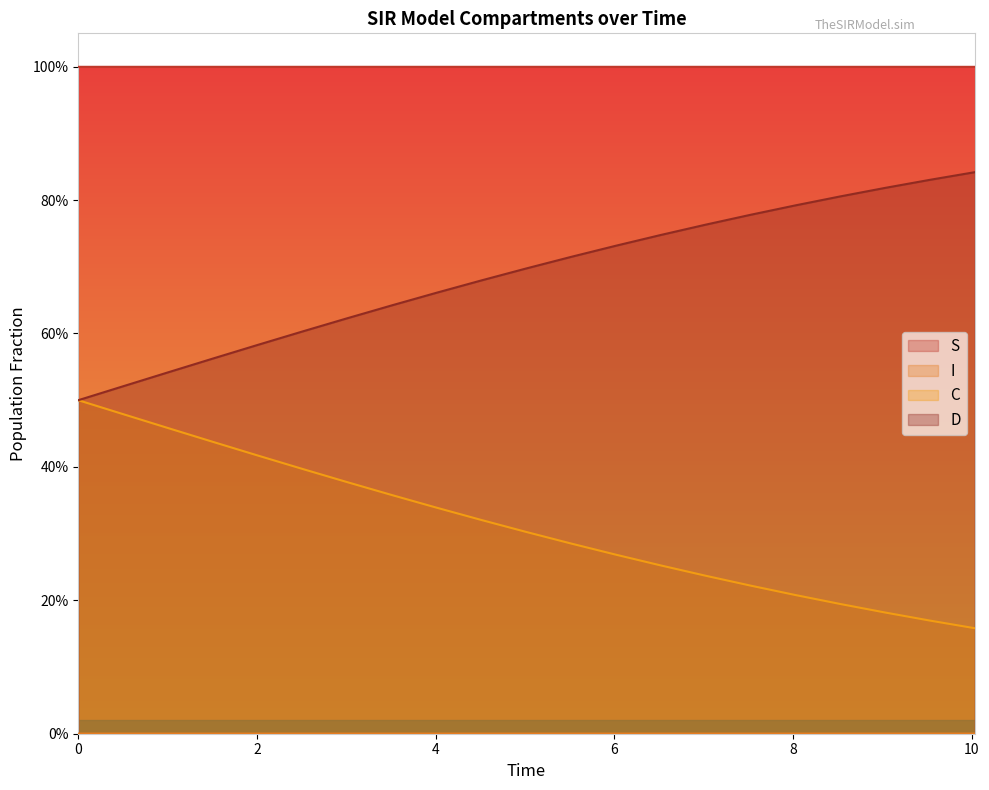

Count the number of data series in this chart.

4